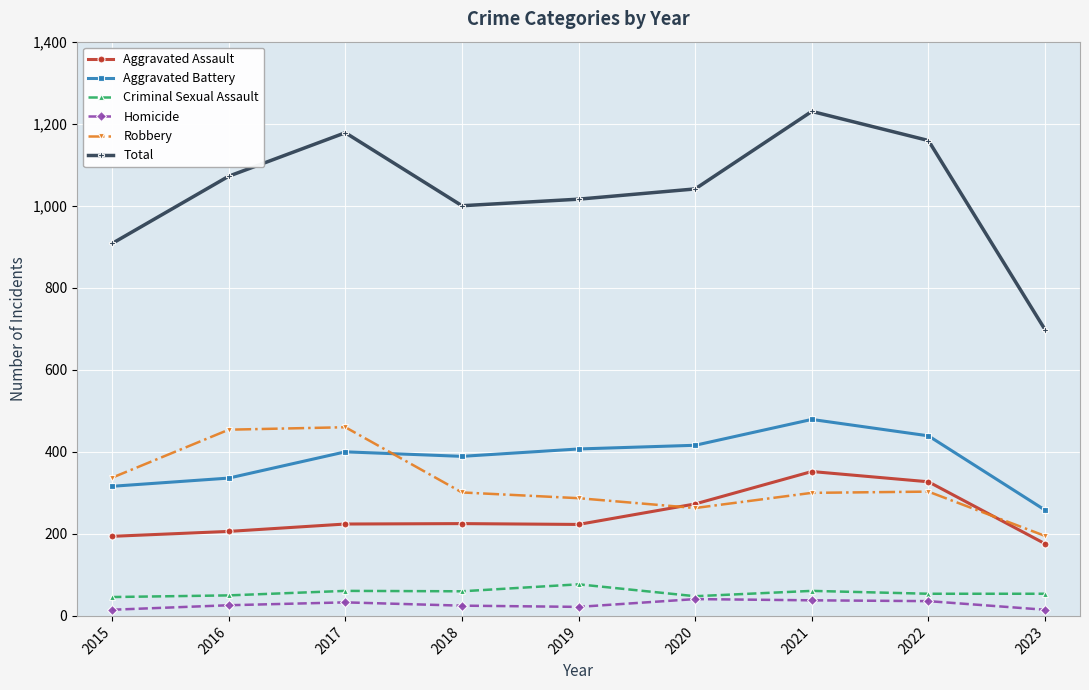

True or false: Robbery and Total cross at least once.

False